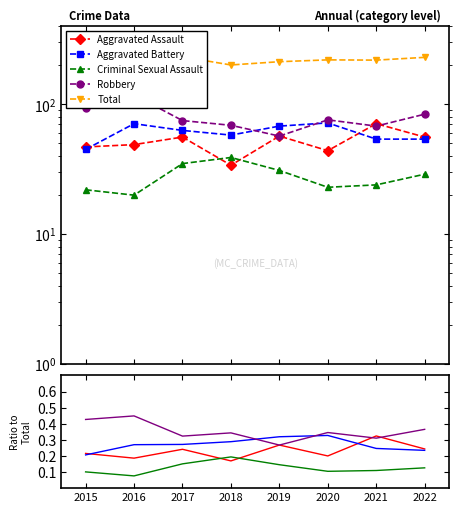

Is the value of Aggravated Assault at 2015 greater than the value of Total at 2022?

No